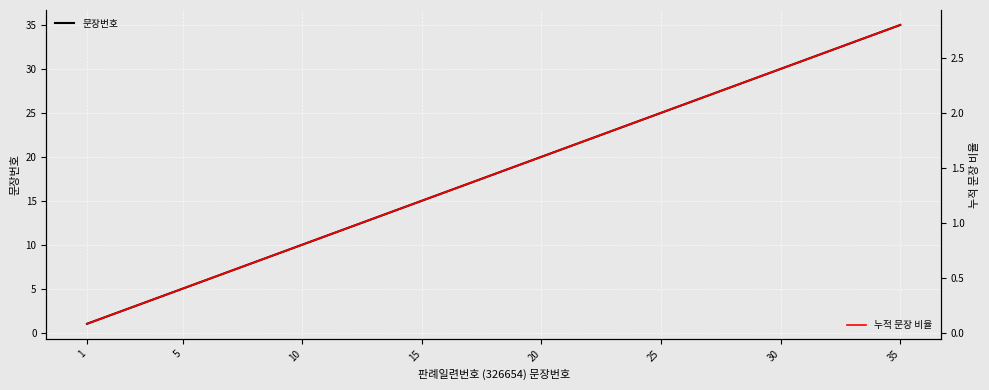

Is it true that 문장번호 equals 5.9 at 16?

False